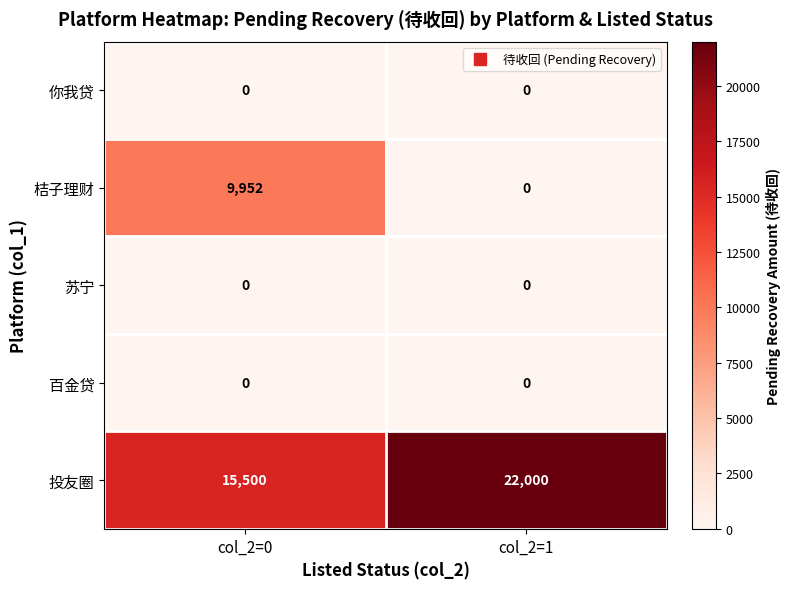

Reading left to right, list all the values displayed in this chart.

你我贷: 0	0
桔子理财: 9952	0
苏宁: 0	0
百金贷: 0	0
投友圈: 15500	22000